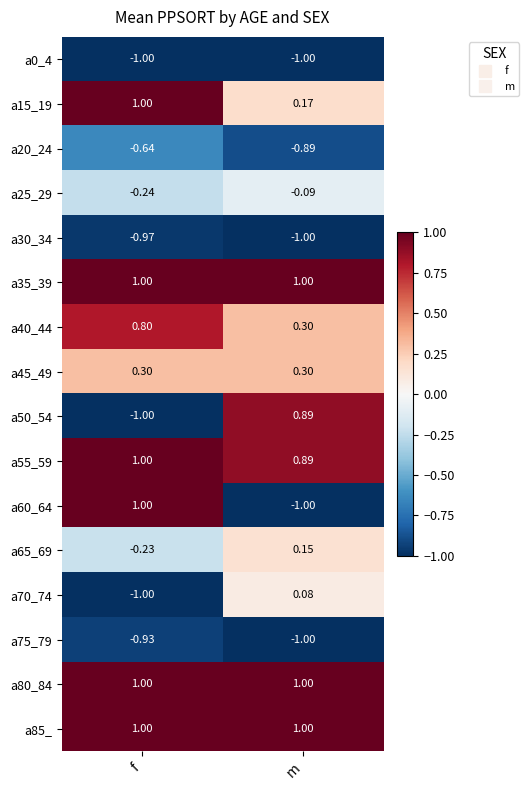

Is the value of a45_49 at m greater than the value of a75_79 at f?

Yes